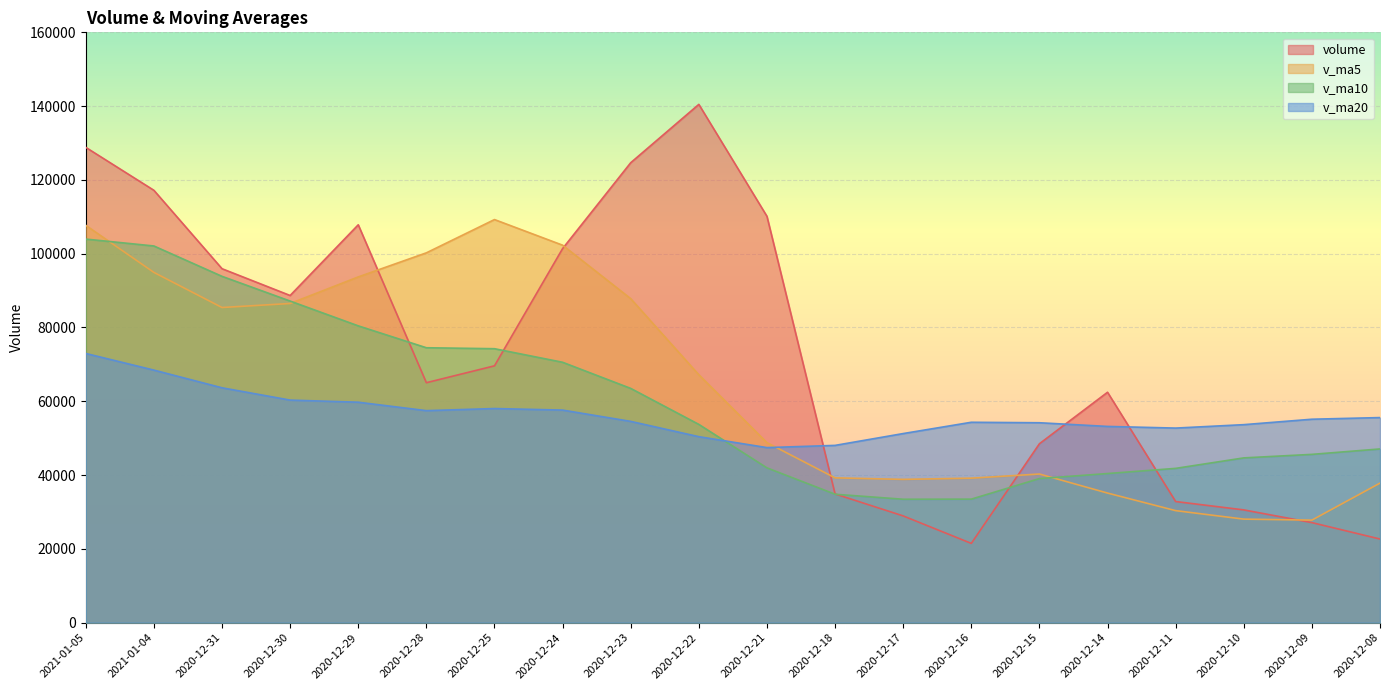

True or false: volume has a value of 11180.6 at 2020-12-16.

False